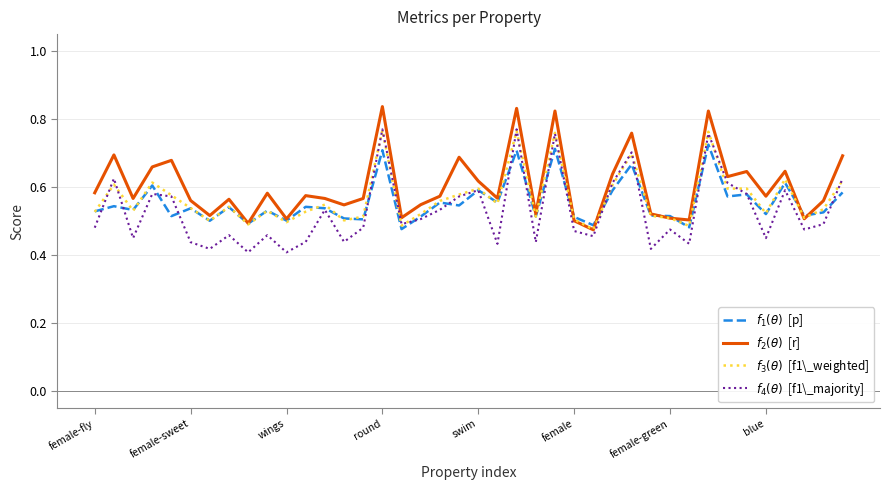

Does the chart display data point markers on the line(s)?

No